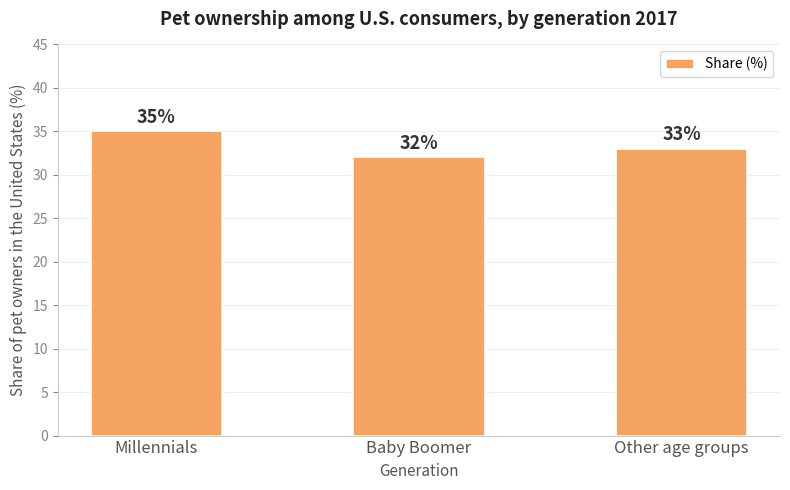

Reading right to left, transcribe all the data shown in this chart.

Other age groups=33	Baby Boomer=32	Millennials=35